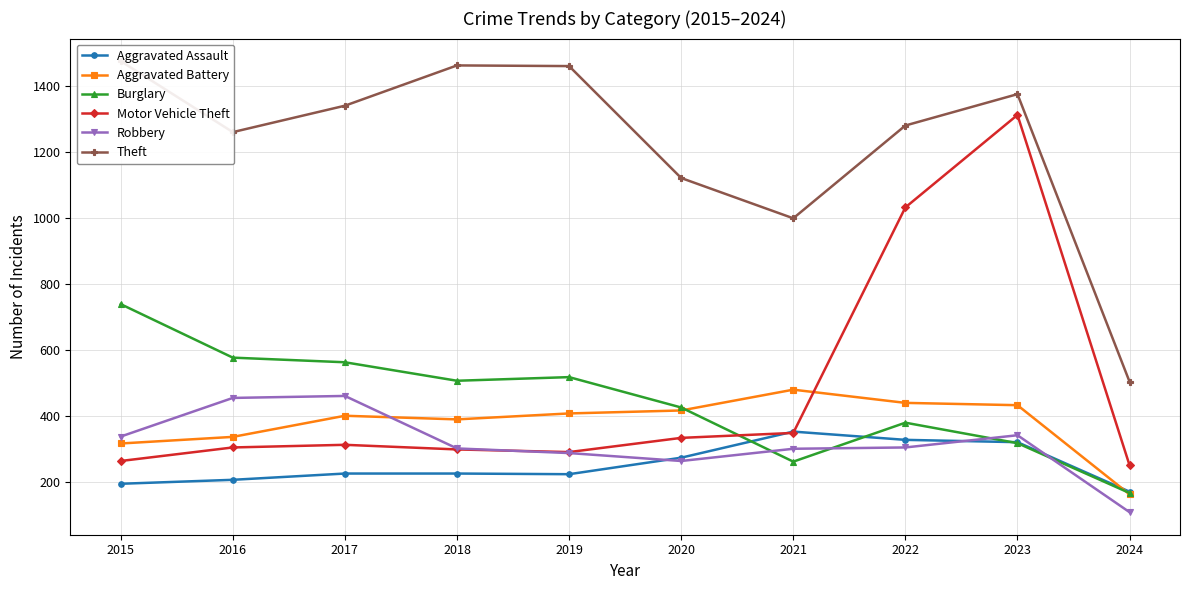

Reading right to left, extract all data points from this chart.

Aggravated Assault: 2024=170	2023=320	2022=327	2021=352	2020=273	2019=223	2018=225	2017=225	2016=206	2015=194
Aggravated Battery: 2024=162	2023=432	2022=439	2021=479	2020=416	2019=407	2018=389	2017=400	2016=336	2015=316
Burglary: 2024=166	2023=317	2022=379	2021=261	2020=425	2019=517	2018=506	2017=562	2016=576	2015=738
Motor Vehicle Theft: 2024=250	2023=1311	2022=1031	2021=348	2020=333	2019=290	2018=298	2017=312	2016=304	2015=263
Robbery: 2024=108	2023=341	2022=304	2021=300	2020=263	2019=287	2018=301	2017=460	2016=454	2015=337
Theft: 2024=503	2023=1374	2022=1279	2021=998	2020=1120	2019=1459	2018=1461	2017=1339	2016=1259	2015=1474